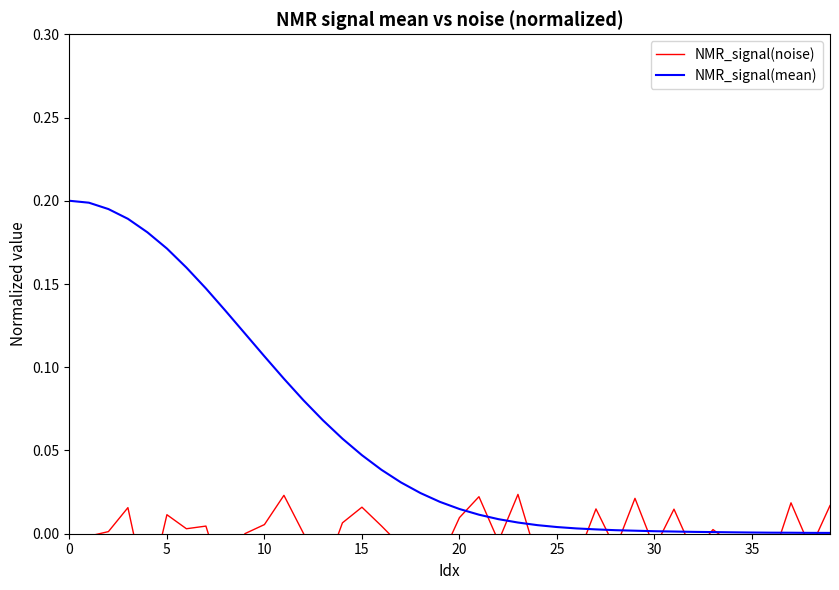

True or false: NMR_signal(mean) has more than 2 points higher than both neighbors.

False